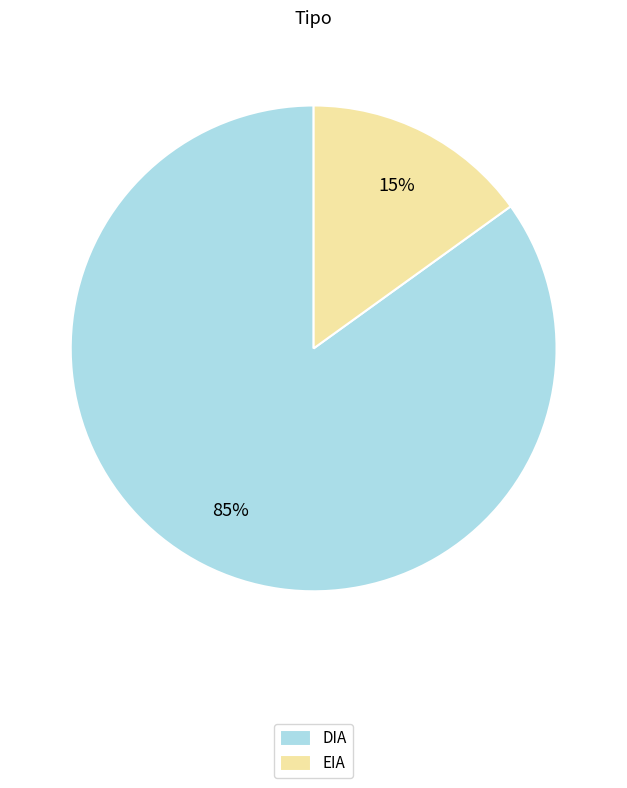

Which slice is the smallest?

EIA